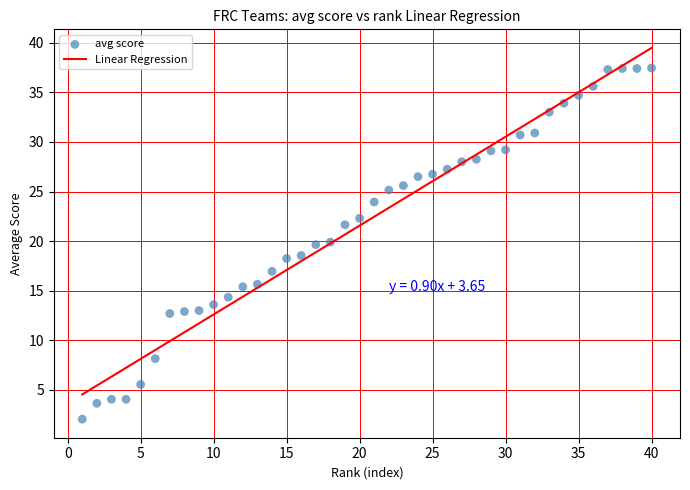

What is the range of Y values (max minus min)?

35.4